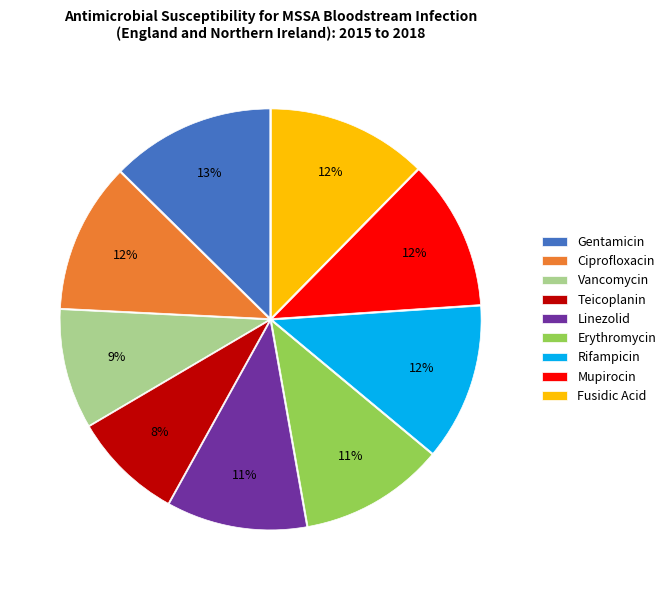

Which slice is the smallest?

Teicoplanin